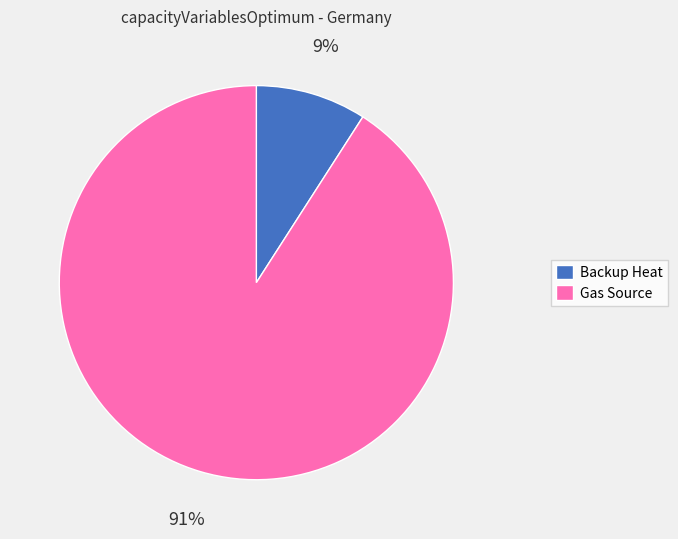

Count the number of slices in the pie.

2